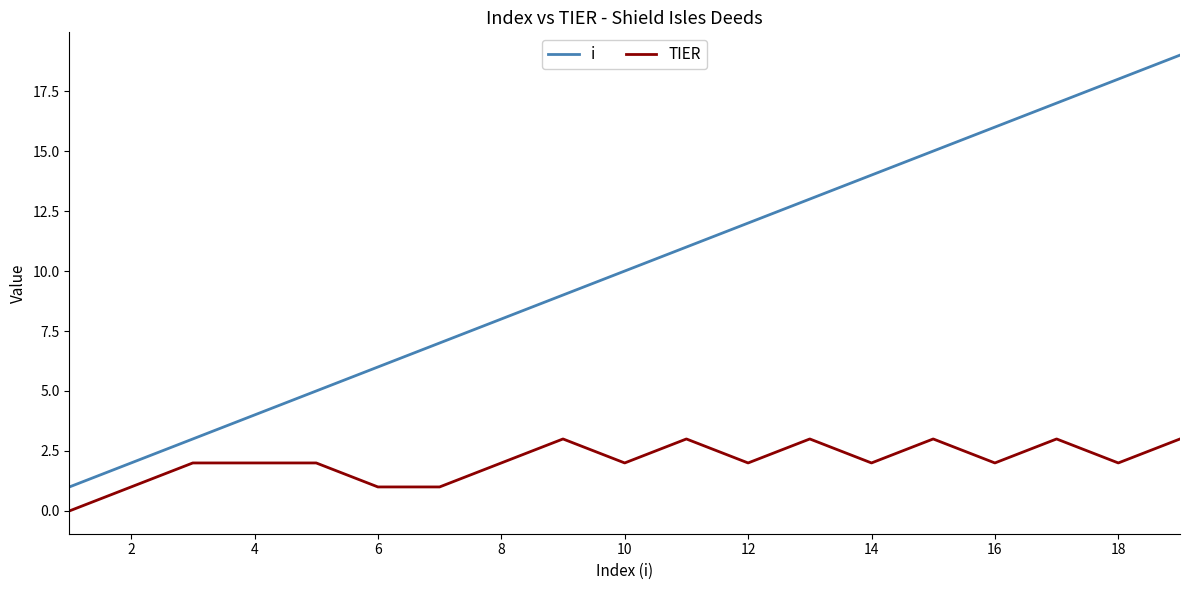

List the series in order of their peak value, highest first.

i, TIER